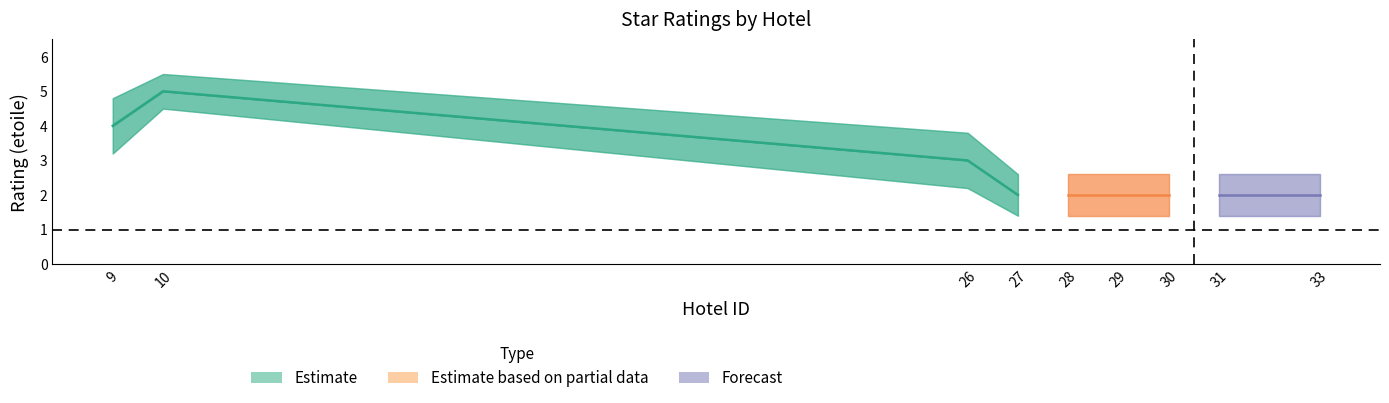

True or false: etoile and etoile_upper intersect in this chart.

False